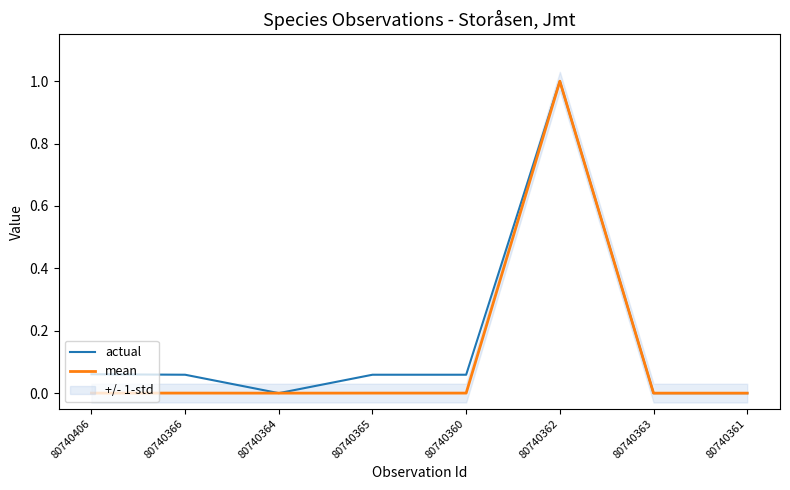

The value of mean at 80740364 is 0.4. True or false?

False